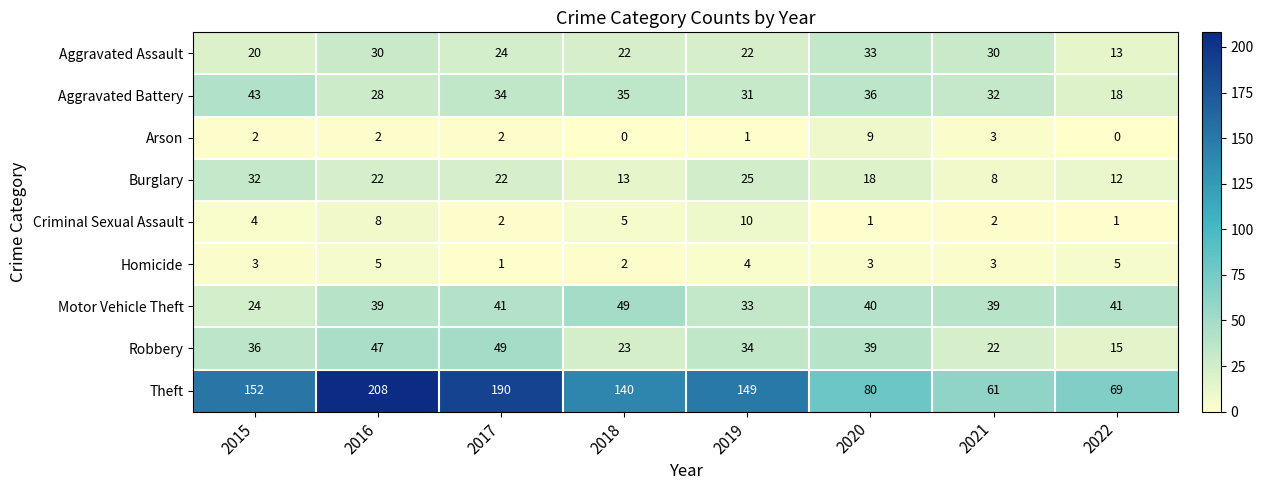

Read the Robbery value at 2016, to the nearest 5.

45